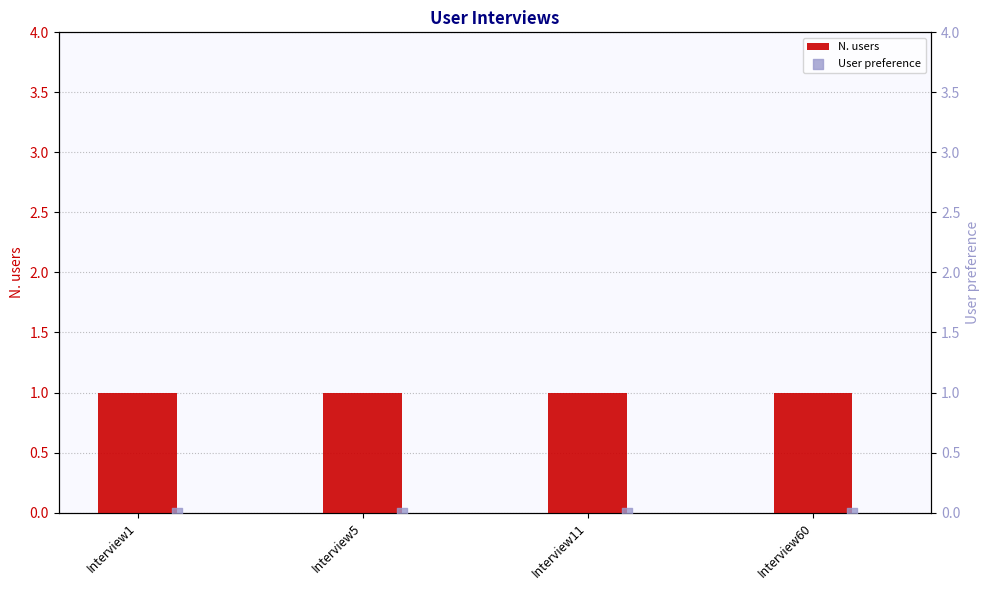

Which series contains the highest Y value?

N. users